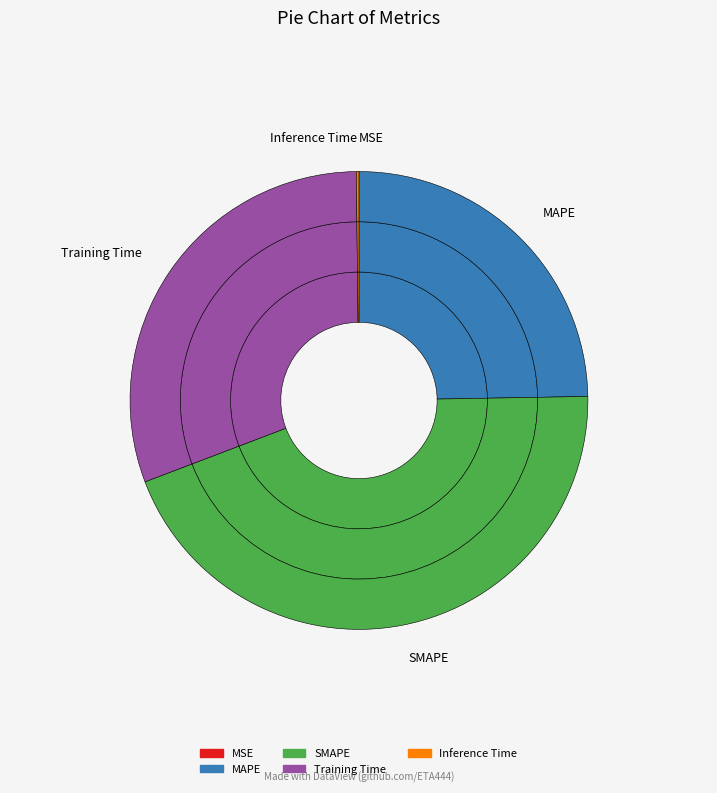

What percentage is the SMAPE slice, to the nearest percent?

44%